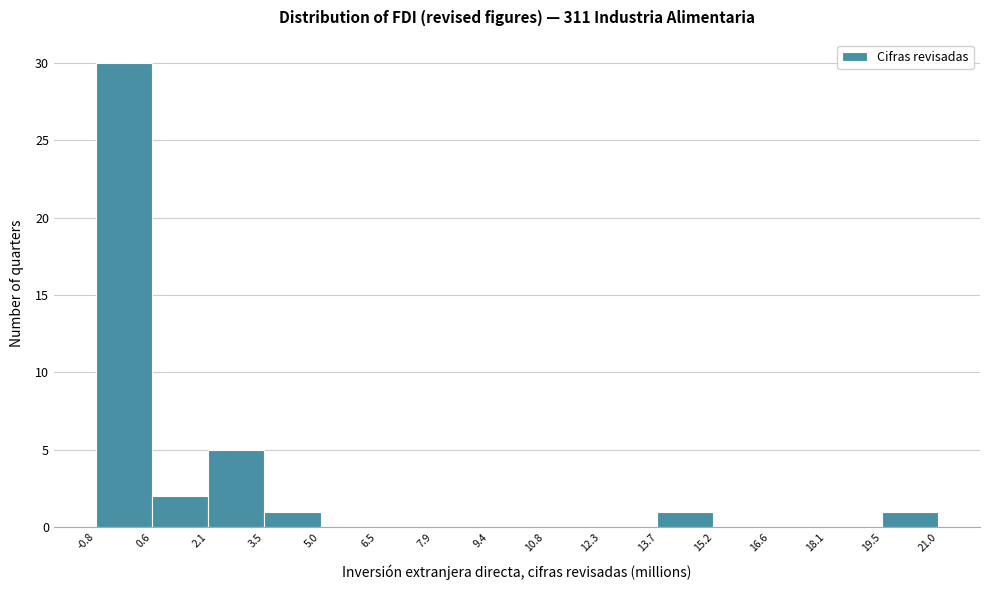

Reading left to right, transcribe this chart: for each bar, give the range it covers on the x-axis and its height. The values are not printed on the chart, so give them approximately, as read against the axis.

-0.8 to 0.6: 30
0.6 to 2.1: 2
2.1 to 3.5: 5
3.5 to 5.0: 1
5.0 to 6.5: 0
6.5 to 7.9: 0
7.9 to 9.4: 0
9.4 to 10.8: 0
10.8 to 12.3: 0
12.3 to 13.7: 0
13.7 to 15.2: 1
15.2 to 16.6: 0
16.6 to 18.1: 0
18.1 to 19.5: 0
19.5 to 21.0: 1